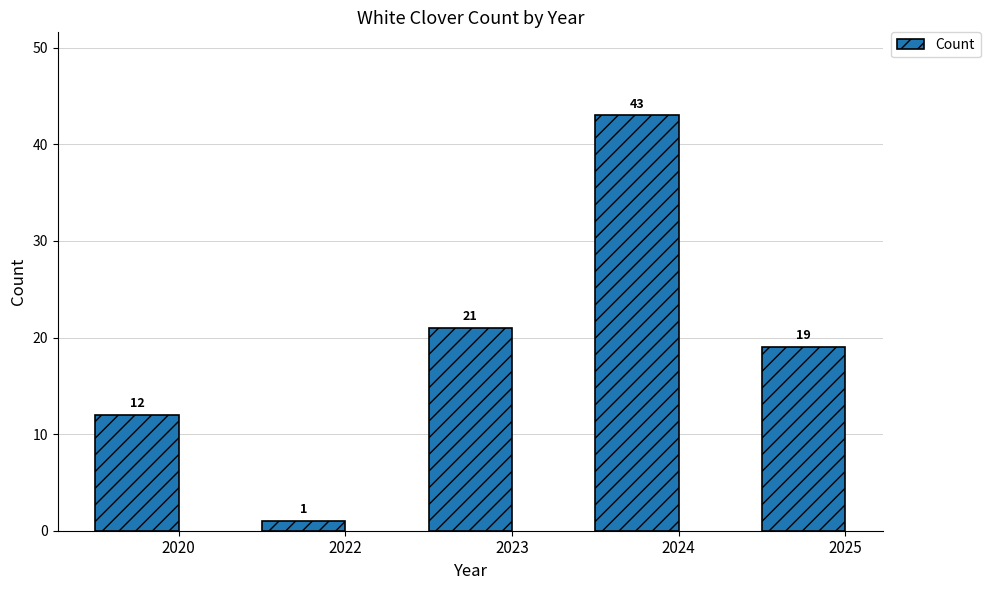

What is the greatest value displayed?

43